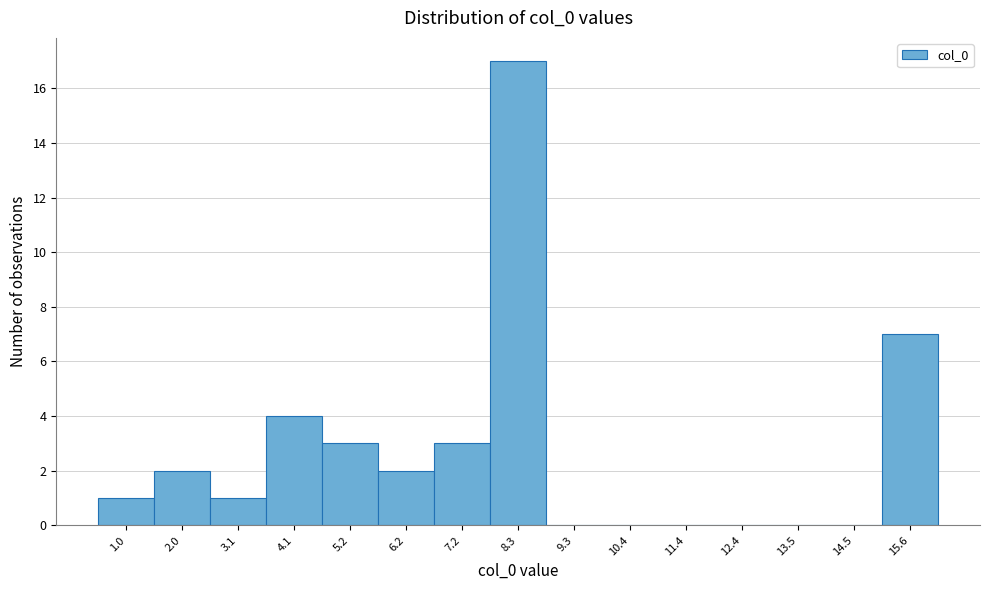

Reading left to right, what are all the values shown in this chart?

1.0=1	2.0=2	3.1=1	4.1=4	5.2=3	6.2=2	7.2=3	8.3=17	9.3=0	10.4=0	11.4=0	12.4=0	13.5=0	14.5=0	15.6=7